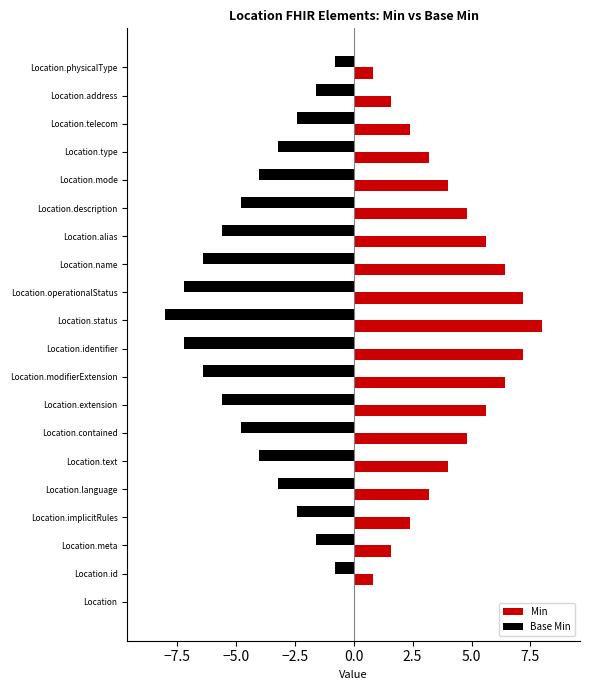

What is the approximate value of Min at Location.modifierExtension?

6.4